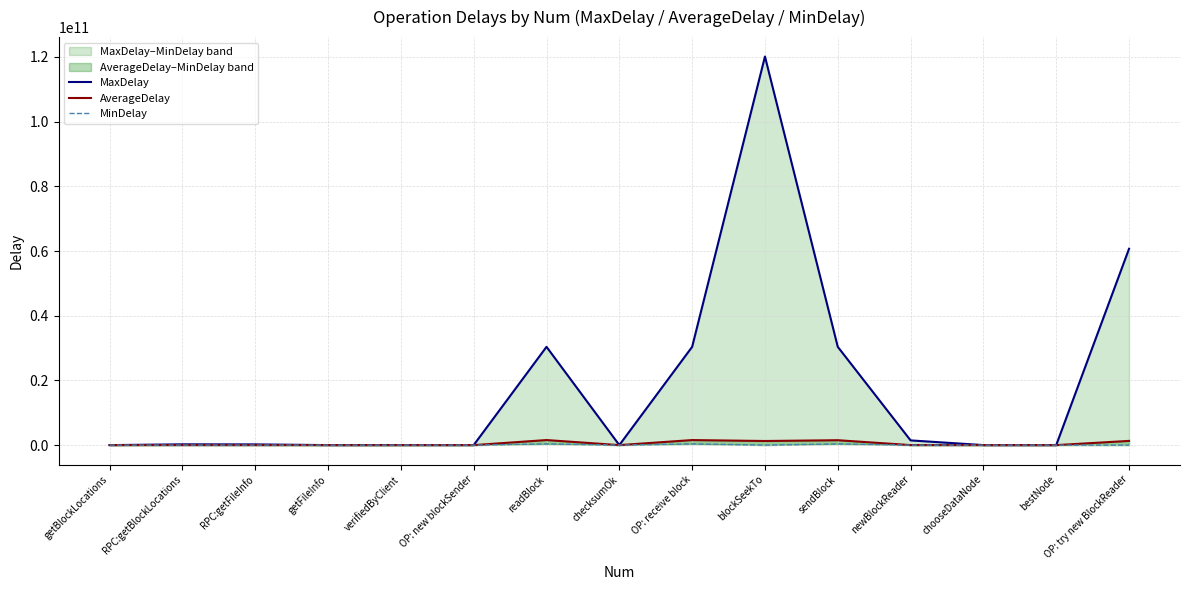

How many interior local valleys does the MinDelay series have?

3